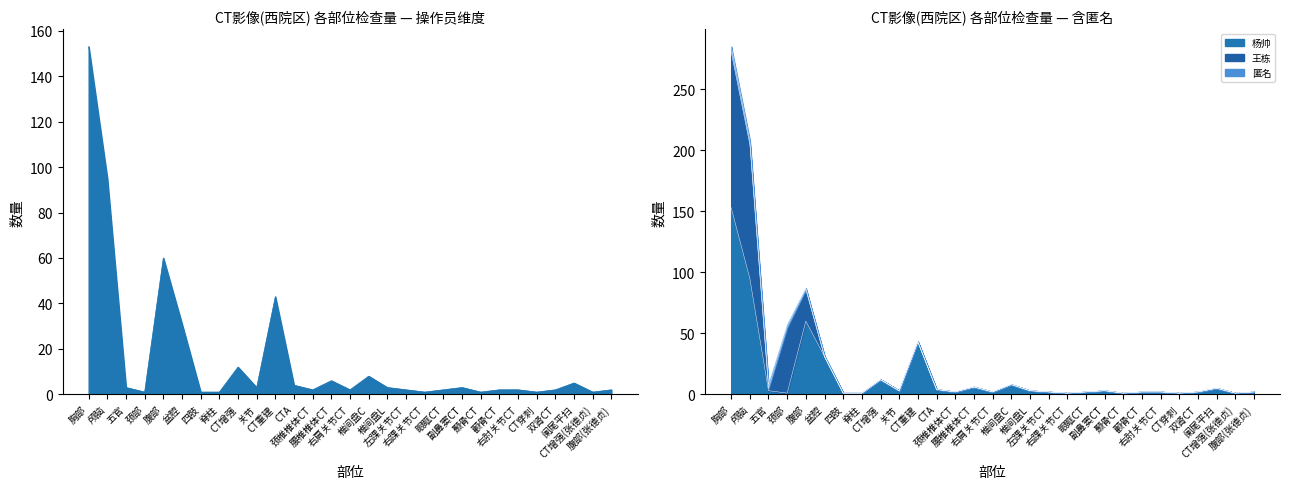

Reading right to left, extract all data points from this chart.

杨帅: 腹部(张德贞)=2	CT增强(张德贞)=1	阑尾平扫=5	双肾CT=2	CT穿刺=1	右肘关节CT=2	颧骨CT=2	颞骨CT=1	副鼻窦CT=3	眼眶CT=2	右踝关节CT=1	左踝关节CT=2	椎间盘L=3	椎间盘C=8	右肩关节CT=2	腰椎椎体CT=6	颈椎椎体CT=2	CTA=4	CT重建=43	关节=3	CT增强=12	脊柱=1	四肢=1	盆腔=31	腹部=60	颈部=1	五官=3	颅脑=95	胸部=153
王栋: 腹部(张德贞)=0	CT增强(张德贞)=0	阑尾平扫=0	双肾CT=0	CT穿刺=0	右肘关节CT=0	颧骨CT=0	颞骨CT=0	副鼻窦CT=0	眼眶CT=0	右踝关节CT=0	左踝关节CT=0	椎间盘L=0	椎间盘C=0	右肩关节CT=0	腰椎椎体CT=0	颈椎椎体CT=0	CTA=0	CT重建=0	关节=0	CT增强=0	脊柱=0	四肢=0	盆腔=0	腹部=26	颈部=54	五官=2	颅脑=110	胸部=128
匿名: 腹部(张德贞)=0	CT增强(张德贞)=0	阑尾平扫=0	双肾CT=0	CT穿刺=0	右肘关节CT=0	颧骨CT=0	颞骨CT=0	副鼻窦CT=0	眼眶CT=0	右踝关节CT=0	左踝关节CT=0	椎间盘L=0	椎间盘C=0	右肩关节CT=0	腰椎椎体CT=0	颈椎椎体CT=0	CTA=0	CT重建=0	关节=0	CT增强=0	脊柱=0	四肢=0	盆腔=0	腹部=1	颈部=2	五官=3	颅脑=3	胸部=4